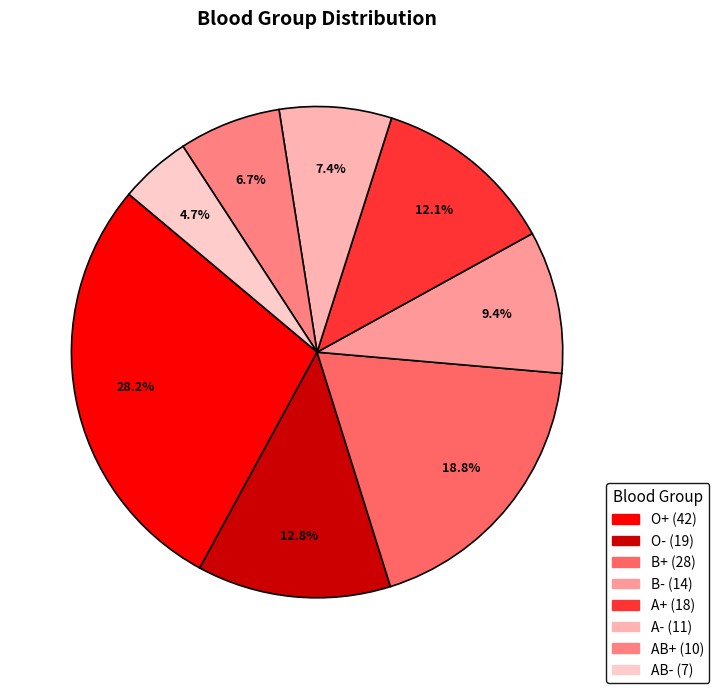

To the nearest percent, what is the difference between the AB- and B+ slice percentages?

14%